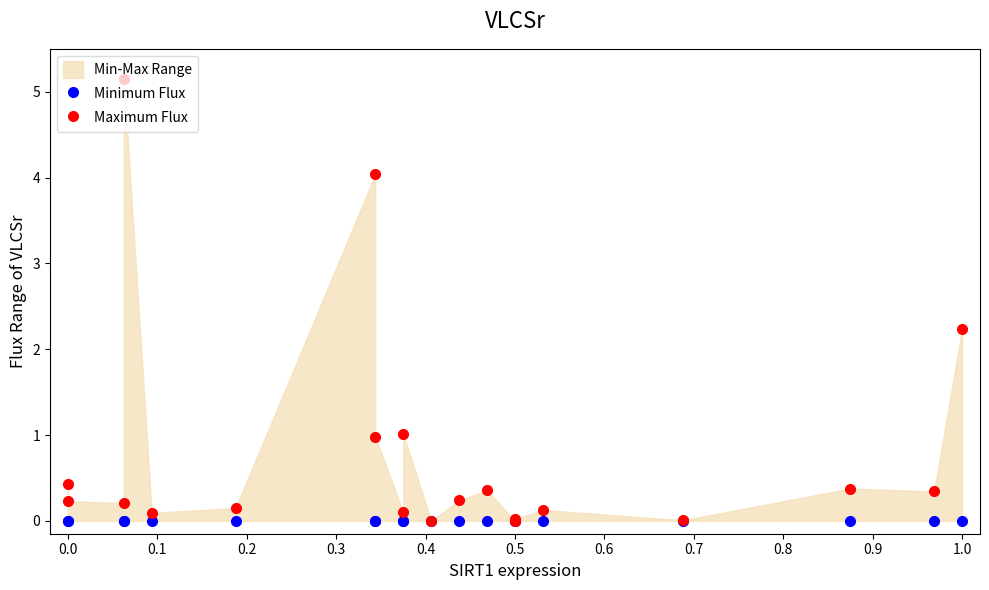

Rank the series by their average value, from highest to lowest.

Maximum Flux, Minimum Flux